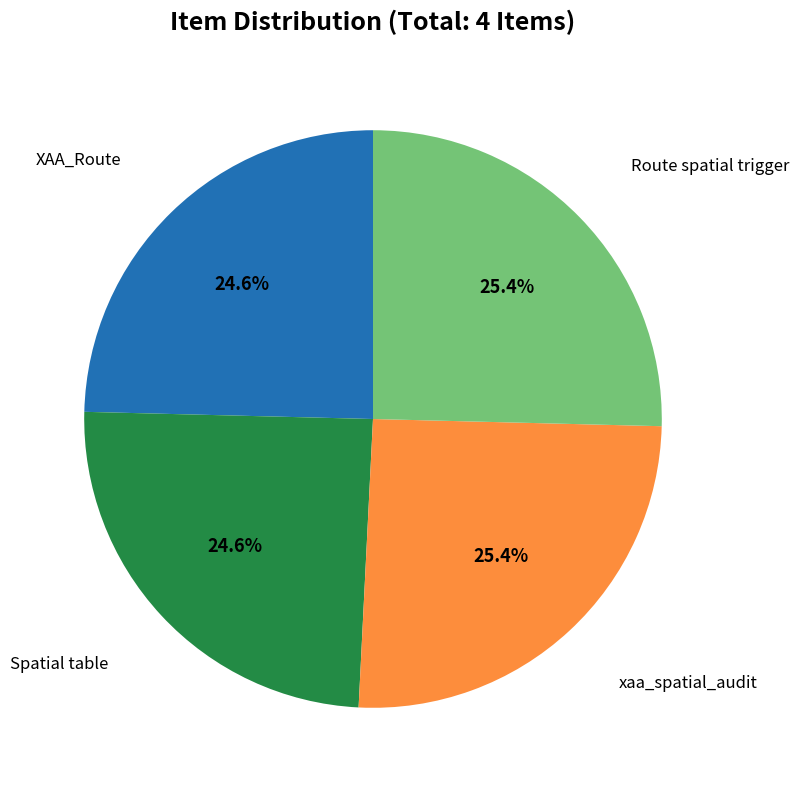

Is there any slice that represents more than half of the pie?

No